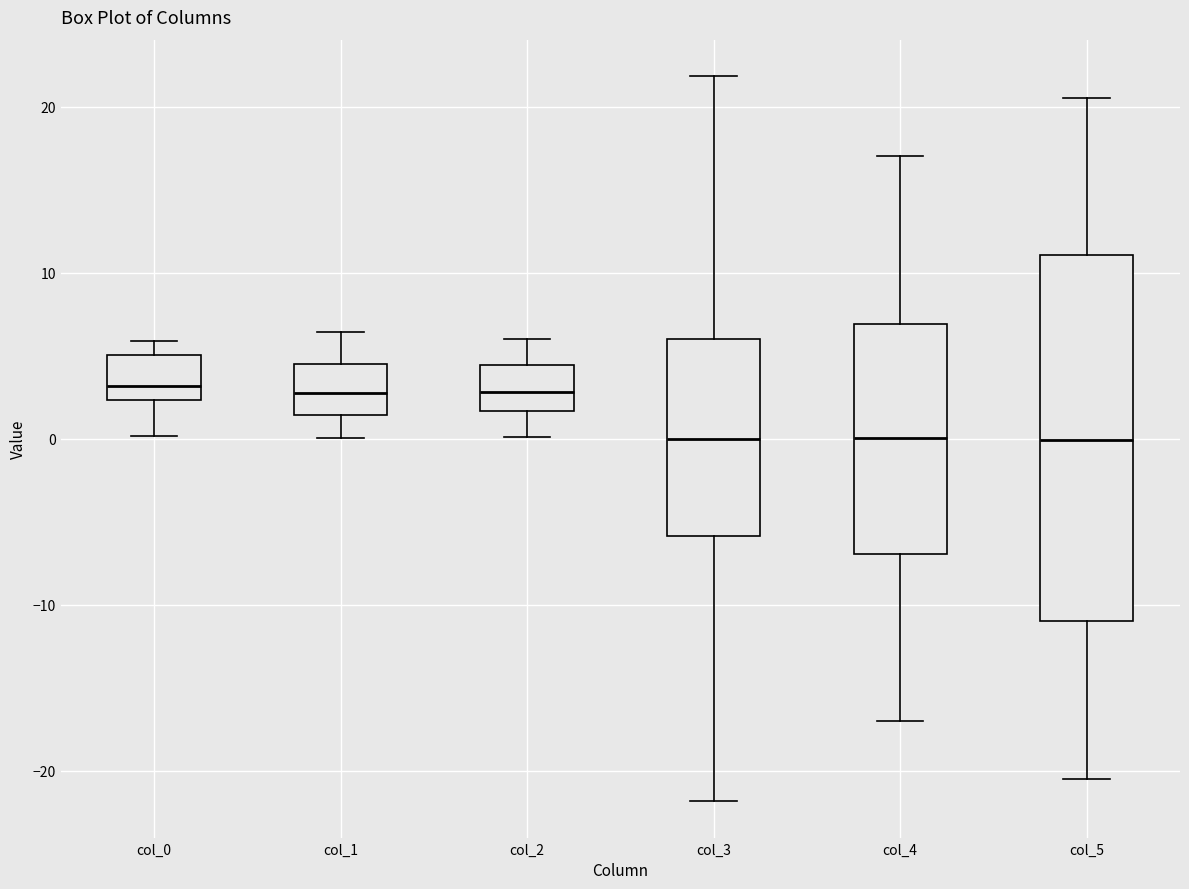

Reading left to right, transcribe this box plot: for each box, give where its median line is, the range the box spans, and where its two whiskers end, as read against the y-axis. The values are not printed on the chart, so give them approximately, as read against the axis.

col_0: median 3, box 2 to 5, whiskers 0 to 6
col_1: median 3, box 1 to 5, whiskers 0 to 6
col_2: median 3, box 2 to 4, whiskers 0 to 6
col_3: median 0, box -6 to 6, whiskers -22 to 22
col_4: median 0, box -7 to 7, whiskers -17 to 17
col_5: median 0, box -11 to 11, whiskers -21 to 21